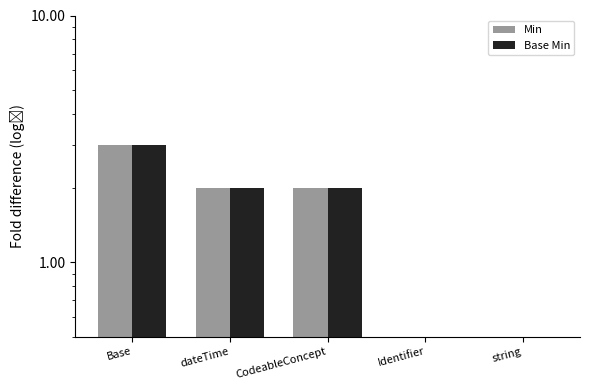

Are the bars grouped side by side (vs. stacked)?

Yes